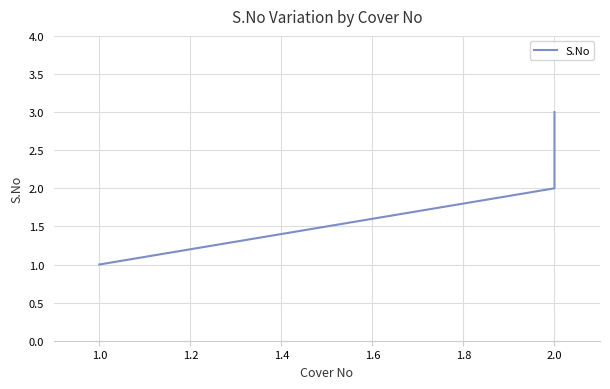

Which has a higher value, 2.0 or 1.0?

2.0